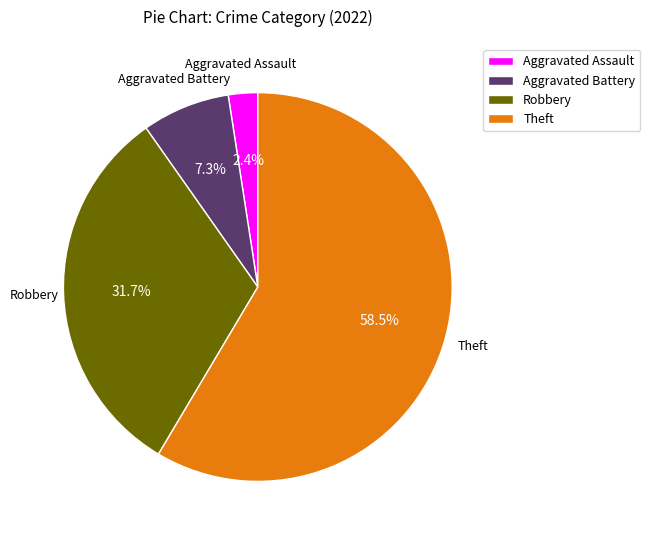

True or false: Aggravated Battery accounts for 7% of the total.

True